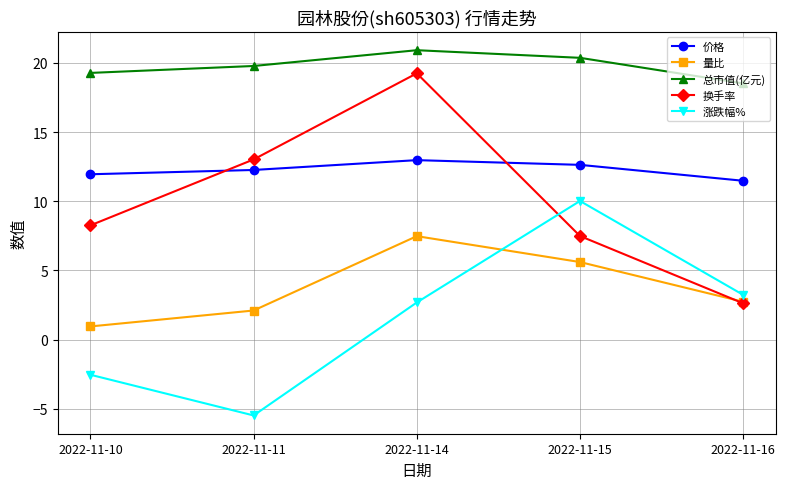

True or false: 价格 has a value of 12.6 at 2022-11-15.

True